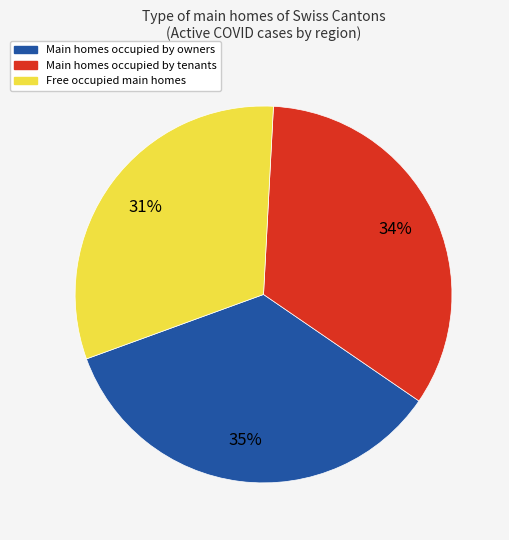

Is there a majority slice in this chart?

No